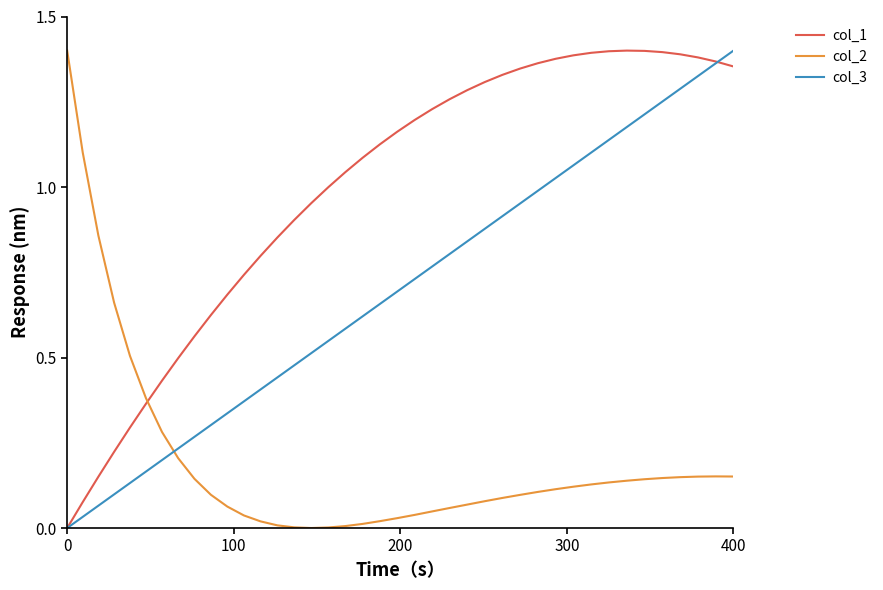

After their last crossing, which series has the higher values: col_2 or col_3?

col_3